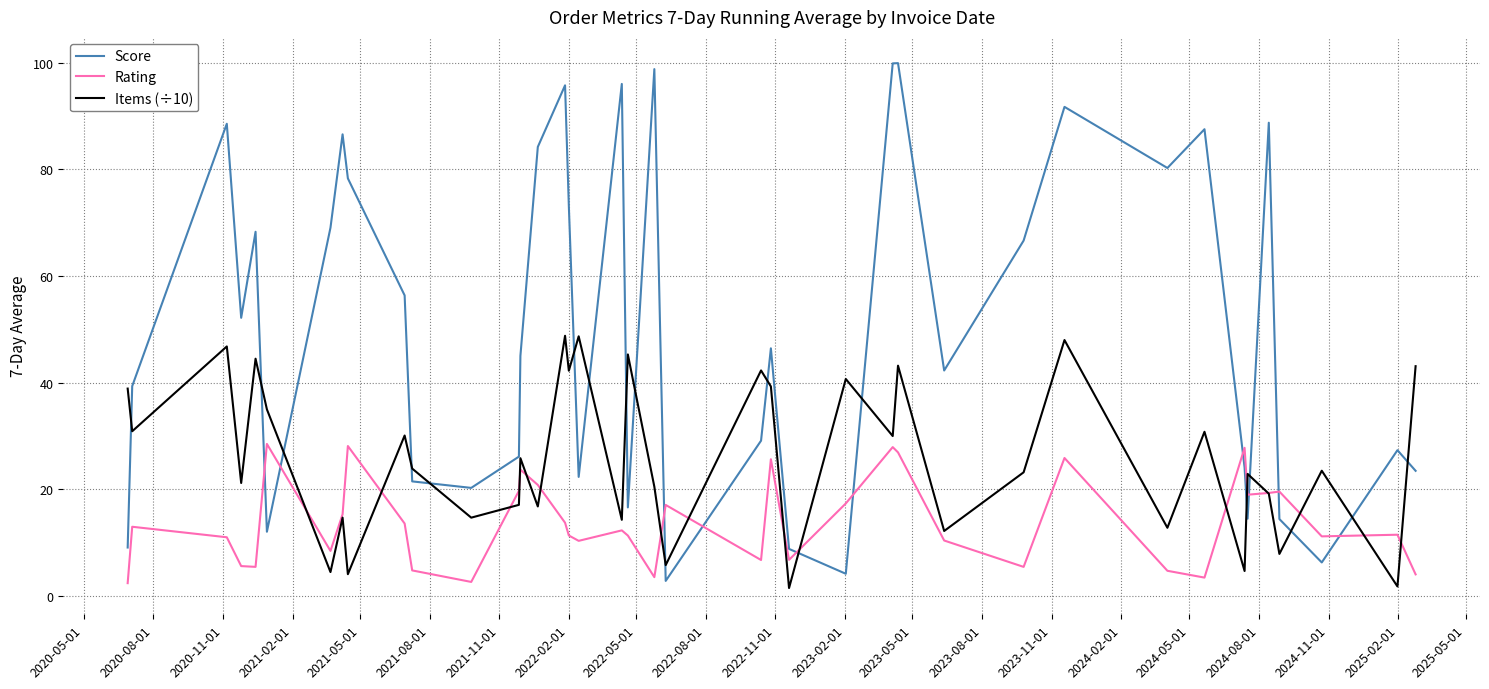

How many times do Rating and Score cross each other?

10